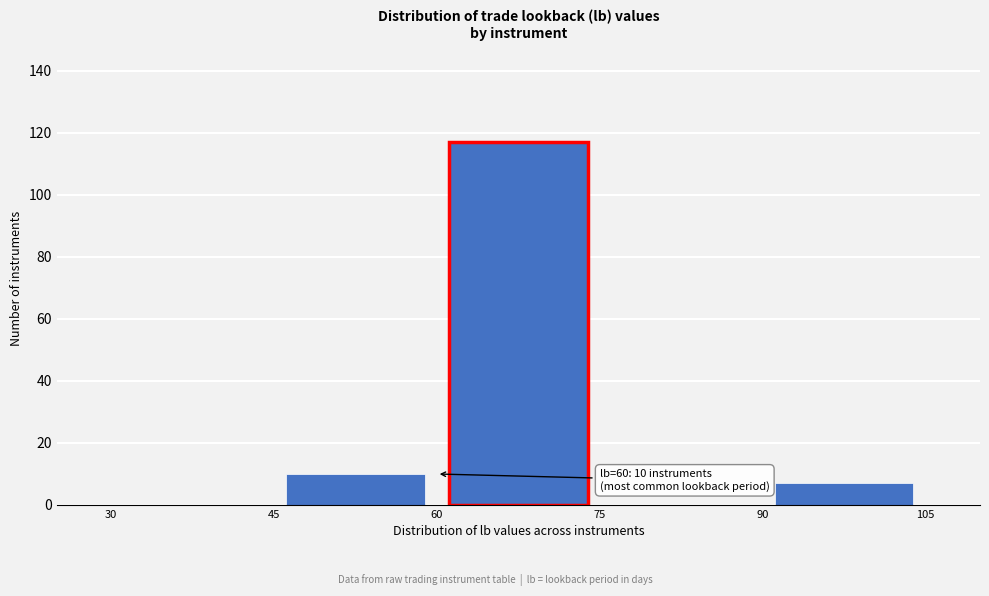

Which range on the x-axis has the tallest bar?

60 to 75